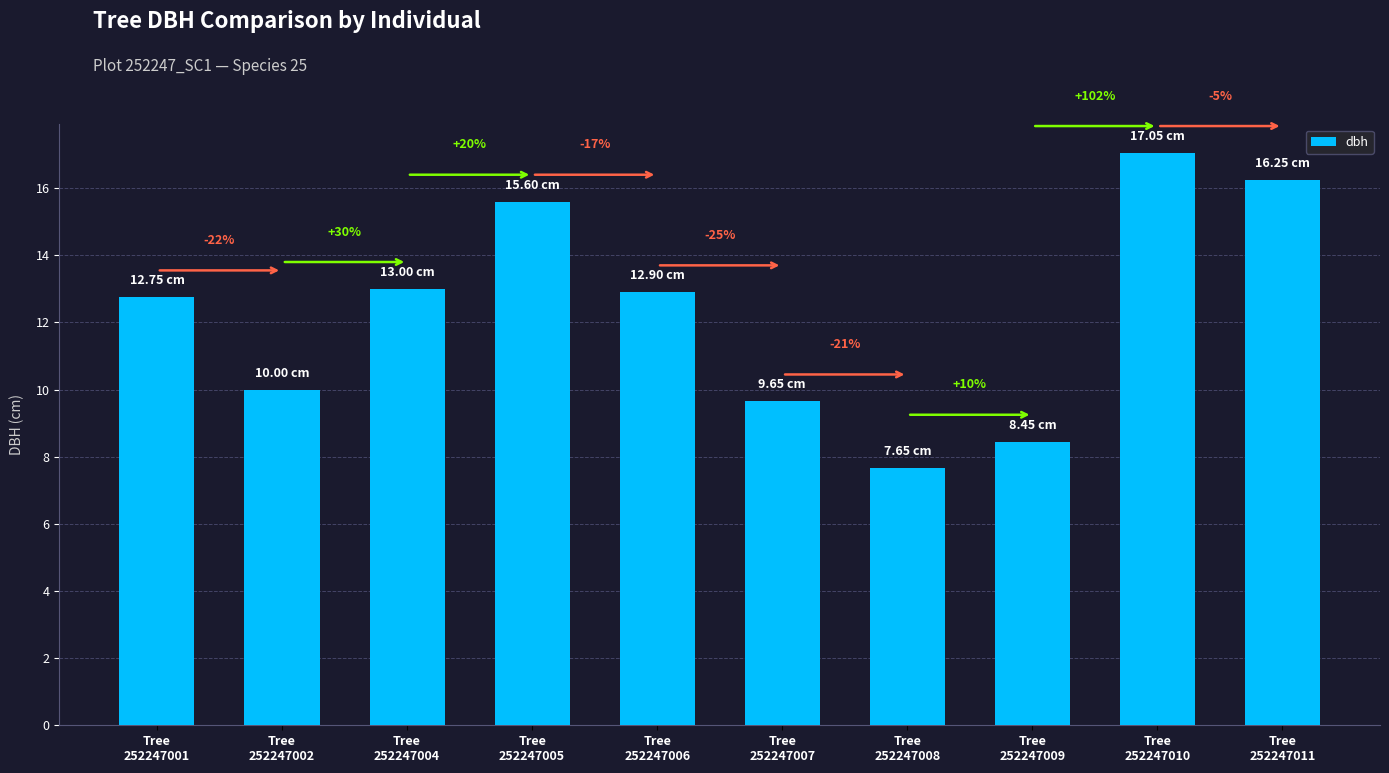

What is the minimum value shown in the chart?

7.7